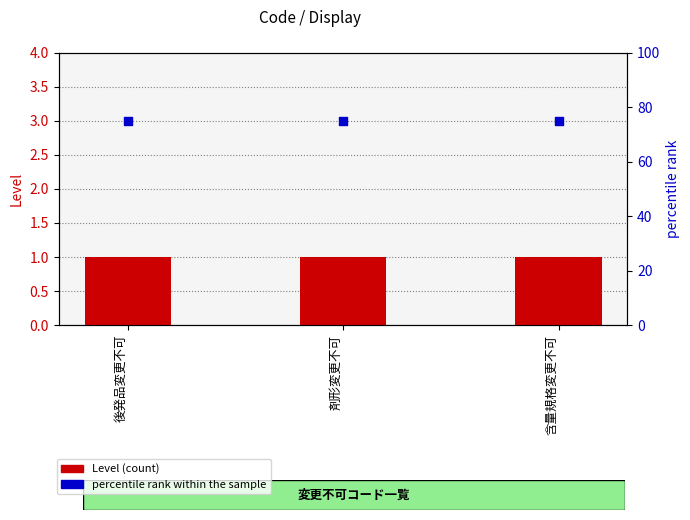

Which series has the largest total across all categories?

percentile rank within the sample